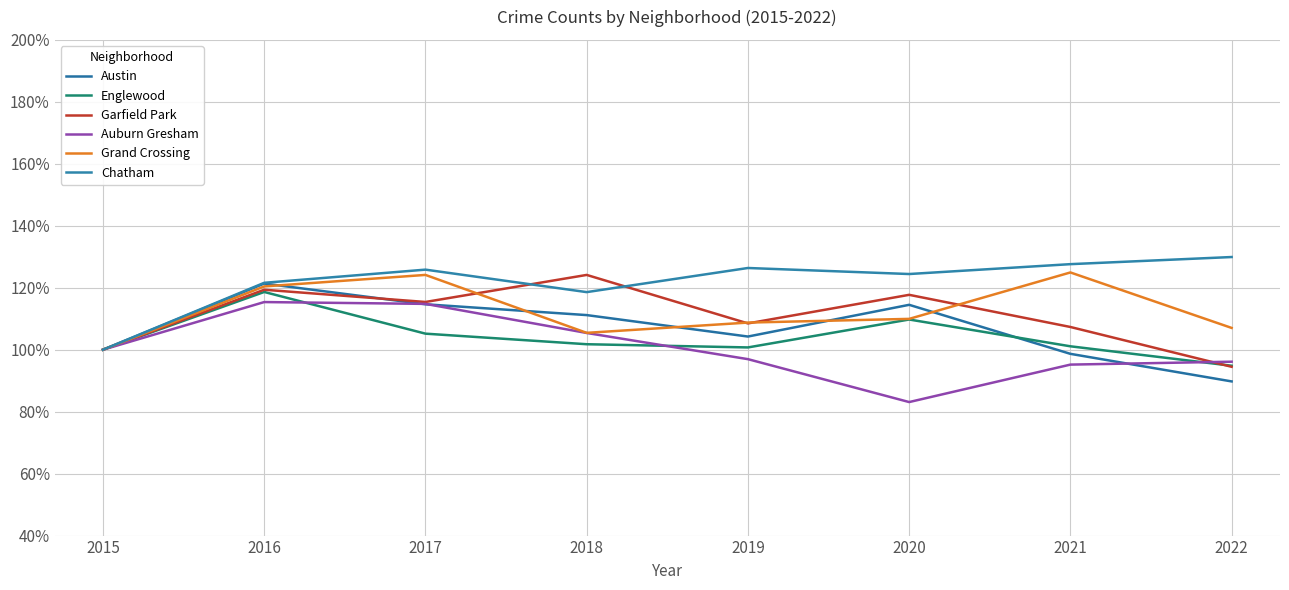

True or false: Garfield Park has more than 2 points higher than both neighbors.

True